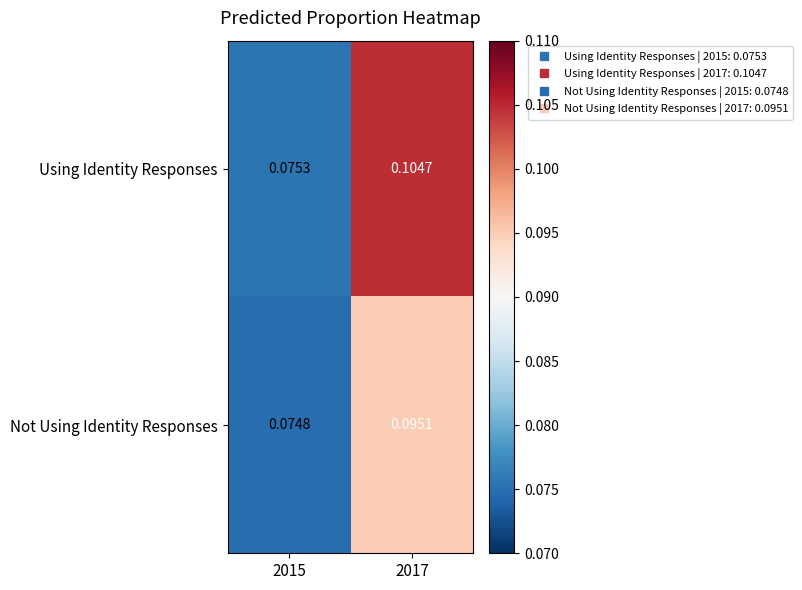

At 2017, list the series in order from smallest to largest.

Not Using Identity Responses, Using Identity Responses